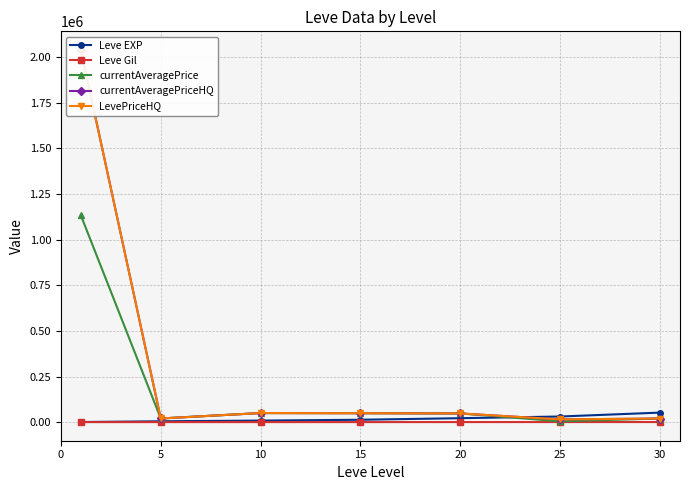

Is this an area chart (filled region under the line)?

No